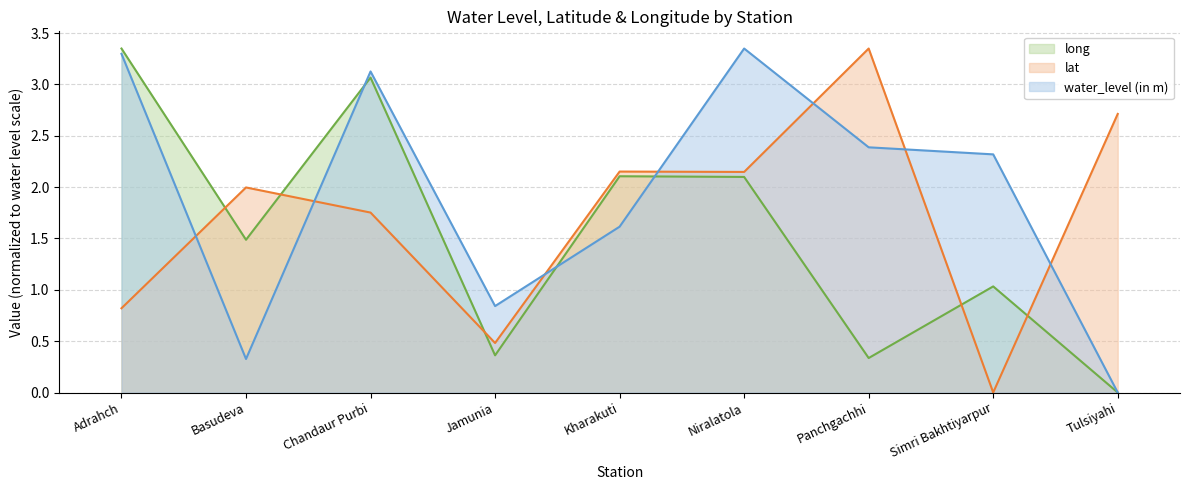

True or false: lat has a value of 3.4 at Panchgachhi.

True